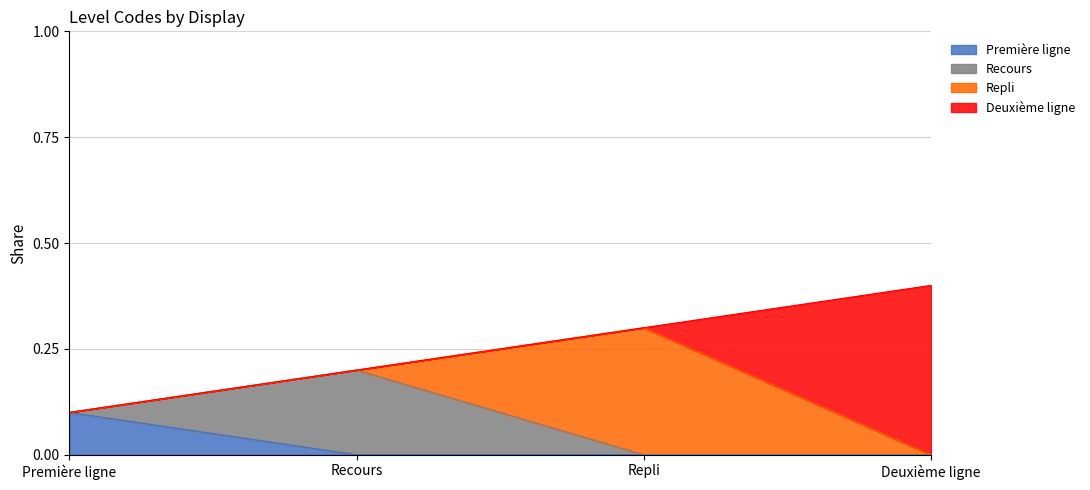

What is the label of the 3rd point from the left?

Repli